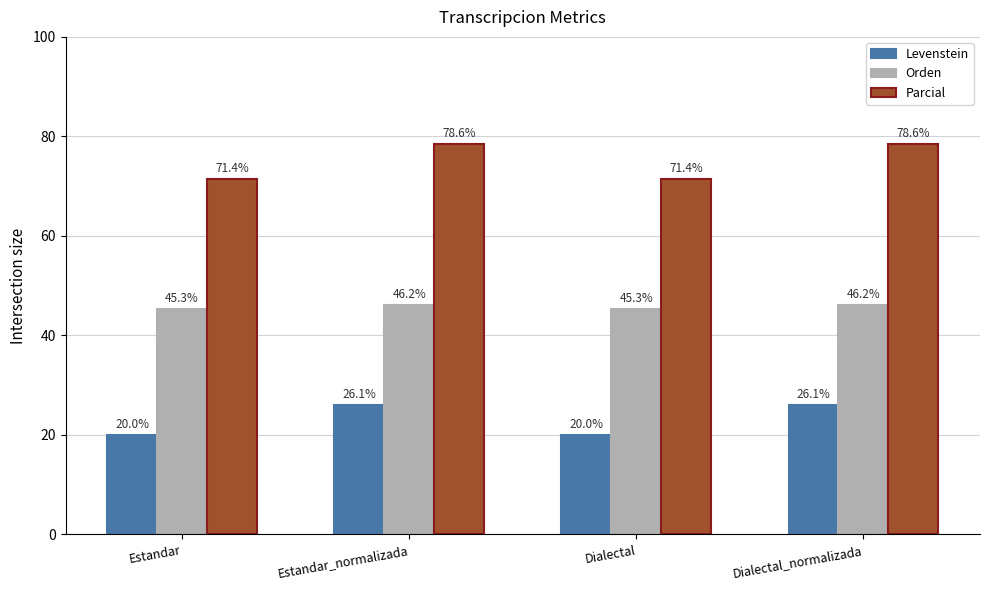

What is the label of the 3rd bar from the right?

Estandar_normalizada